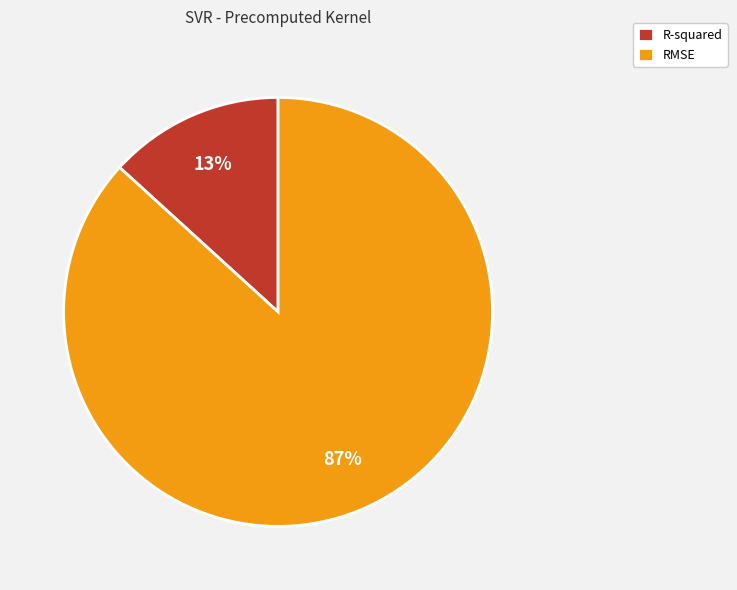

Between RMSE and R-squared, which is larger?

RMSE